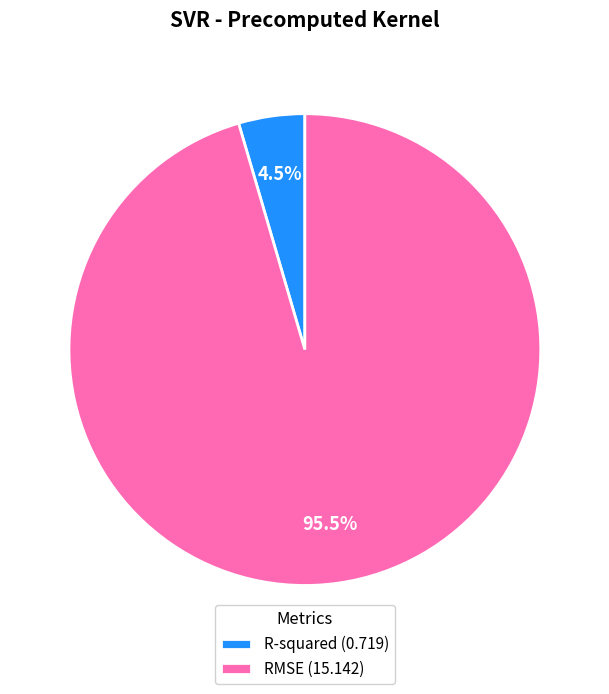

To the nearest percent, what is the average slice percentage?

50%